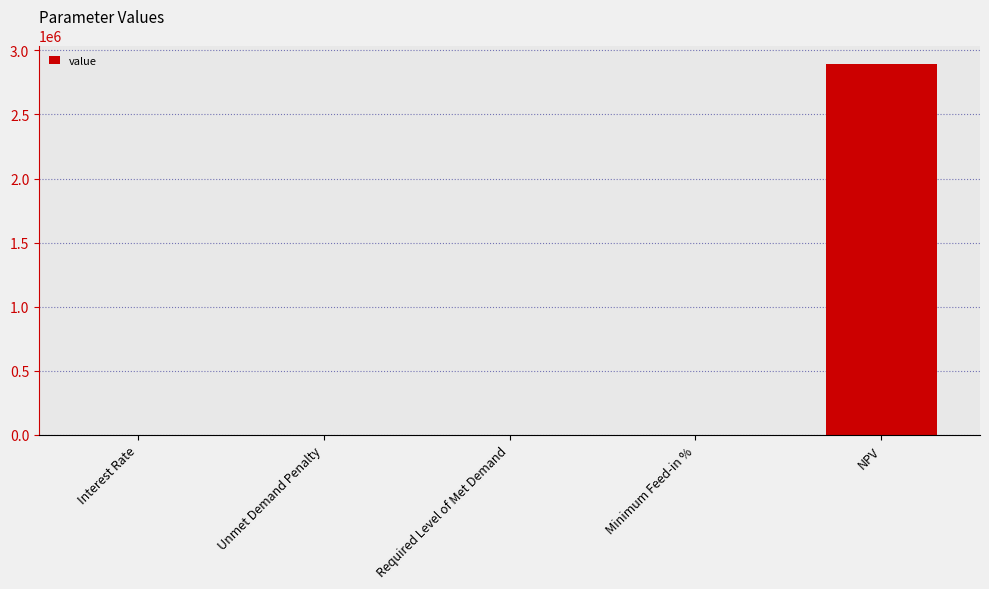

Are the bars horizontal?

No